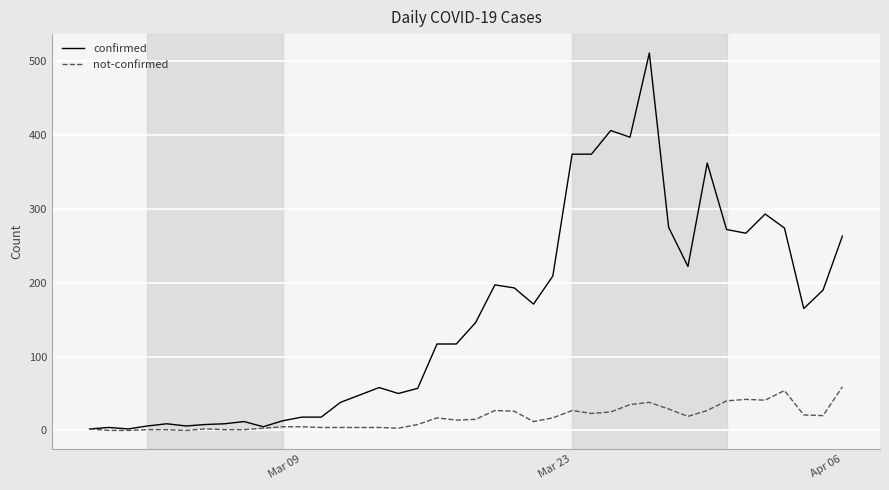

List the series in order of their overall mean, highest first.

confirmed, not-confirmed